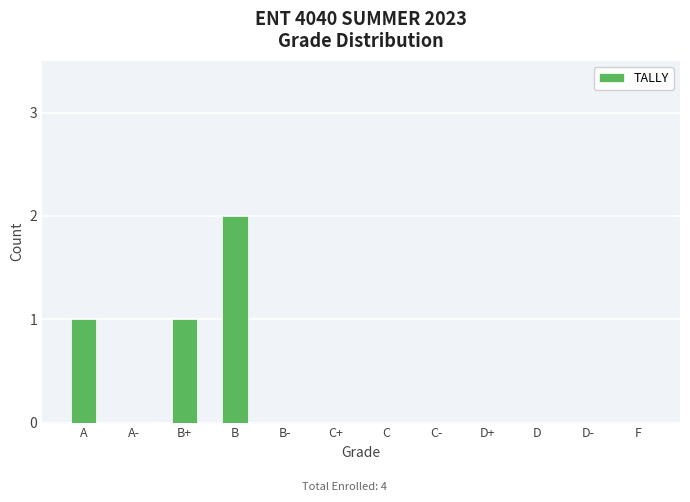

The value at B+ is 1. True or false?

True